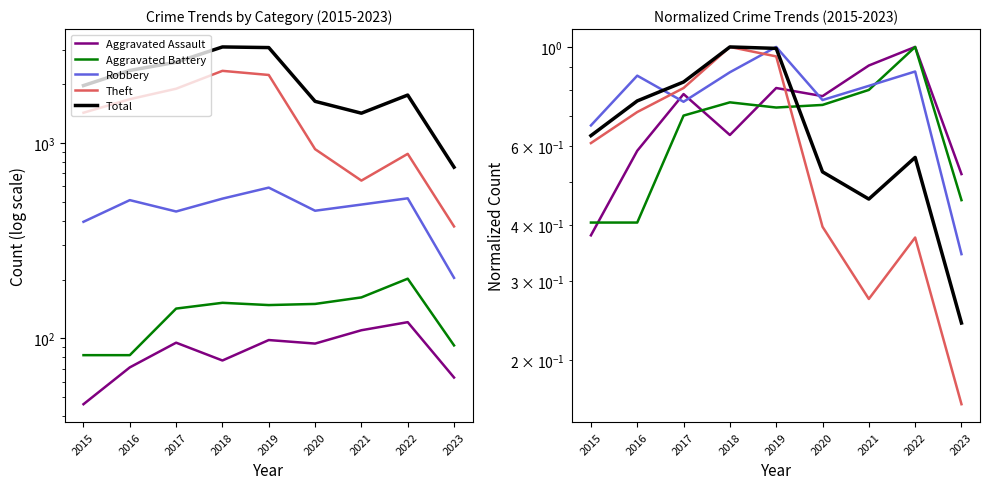

How many categories are shown in the chart?

9